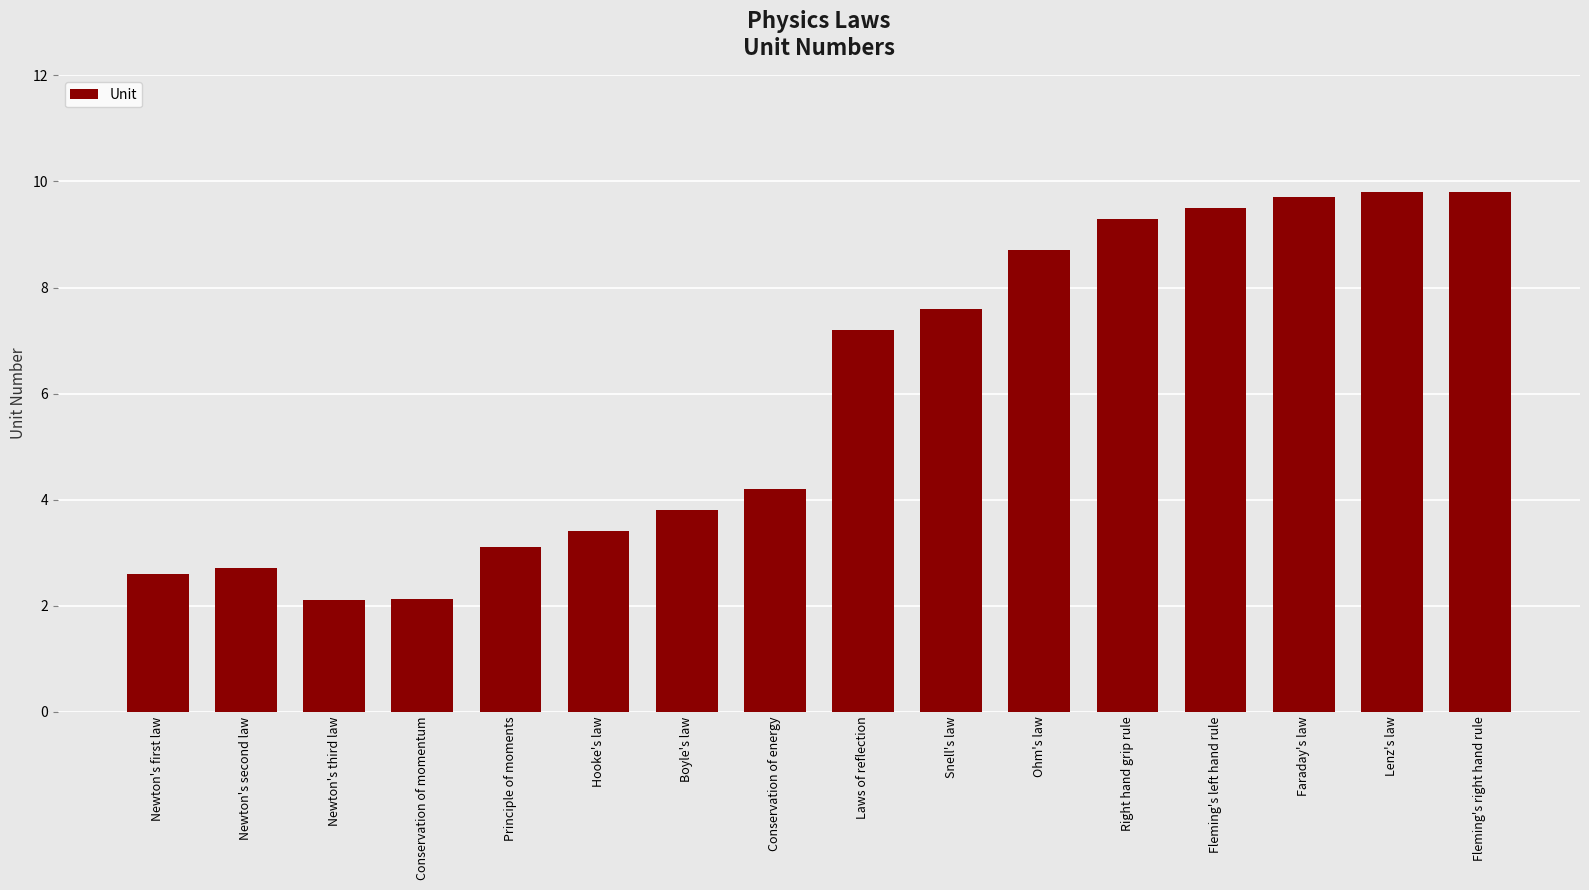

True or false: the data shows 1.0 at Boyle's law.

False